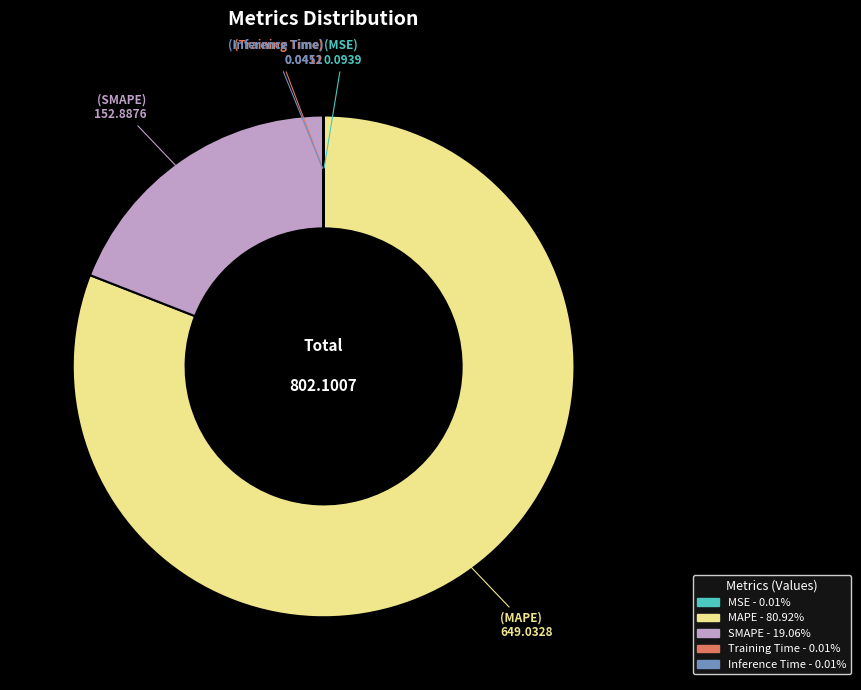

Which slice represents more than half of the pie?

MAPE